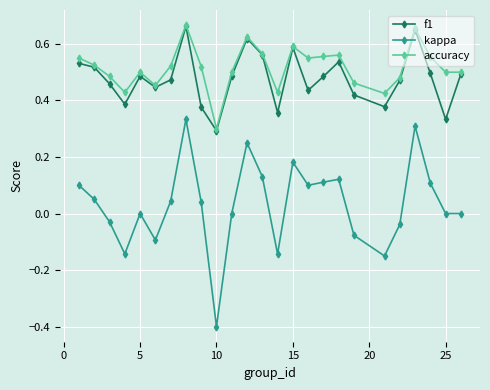

True or false: f1 and kappa intersect in this chart.

False